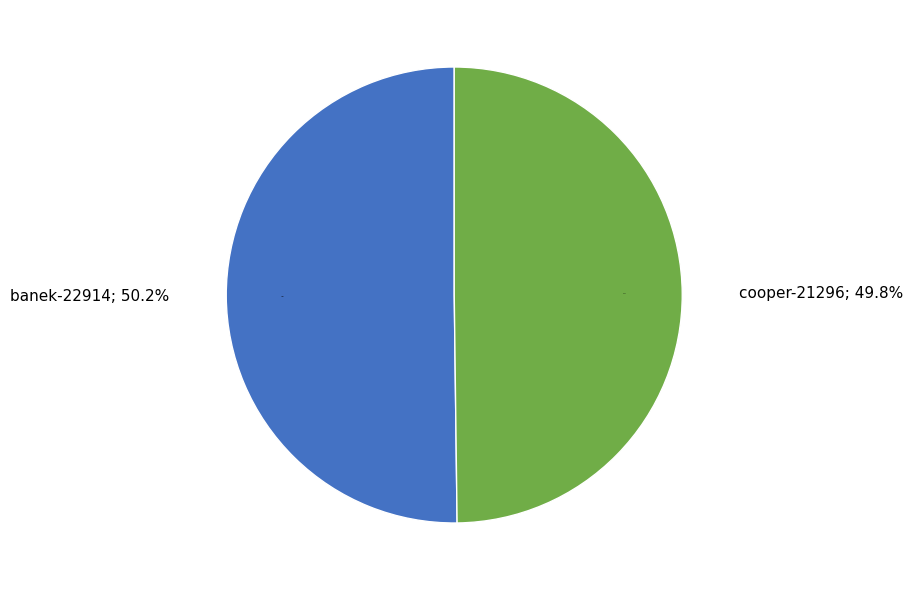

Combined, what portion of the pie is cooper-21296 and banek-22914?

100.0%